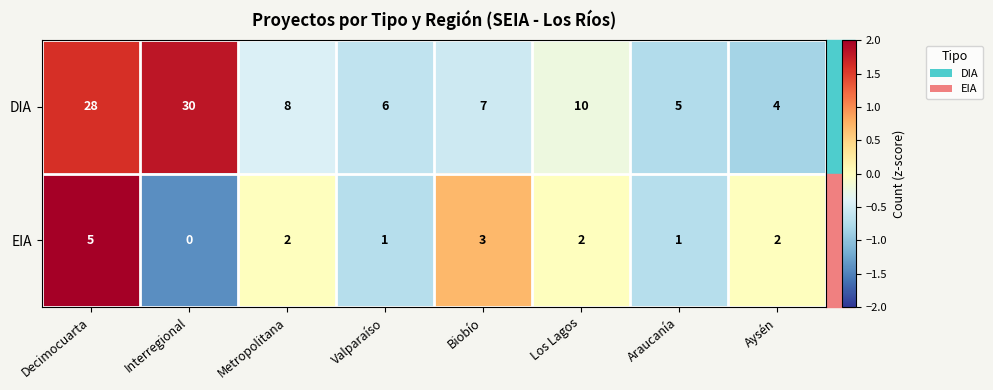

Count the number of categories in the chart.

8